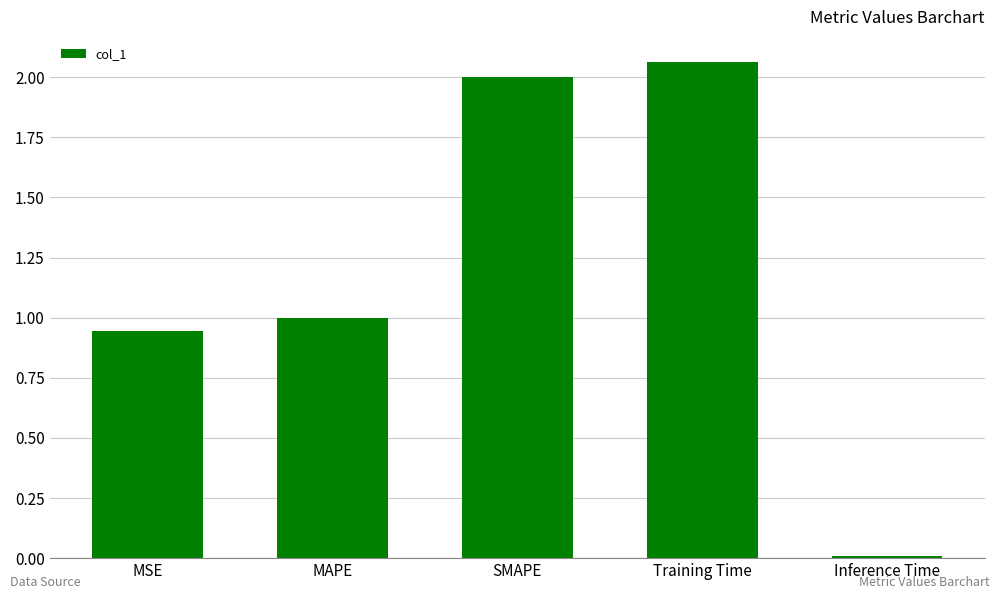

What position from the left is SMAPE?

3